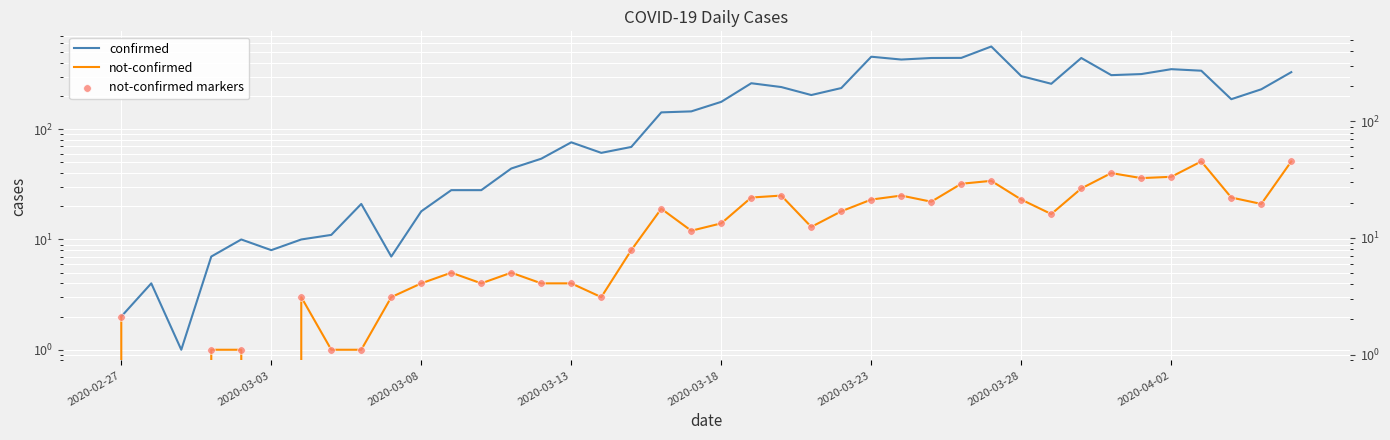

Which series has the largest total across all categories?

confirmed